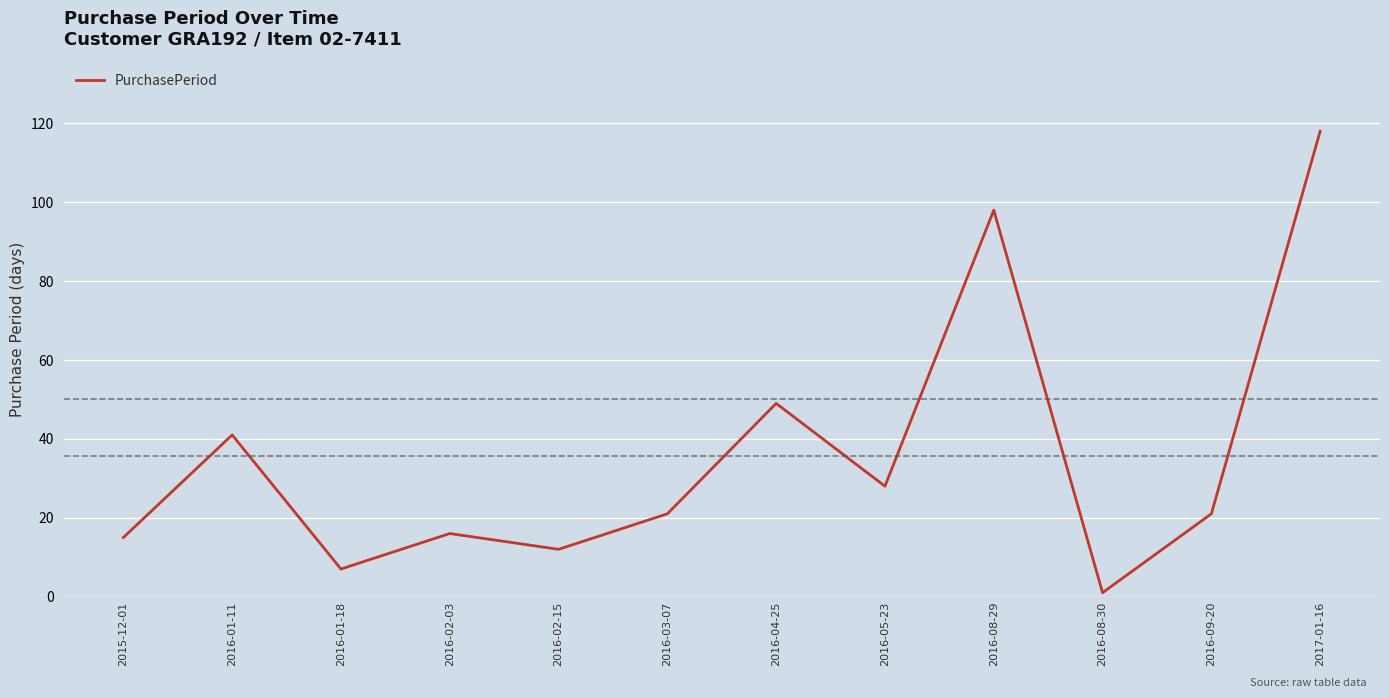

At which category does the data reach its first local peak?

2016-01-11